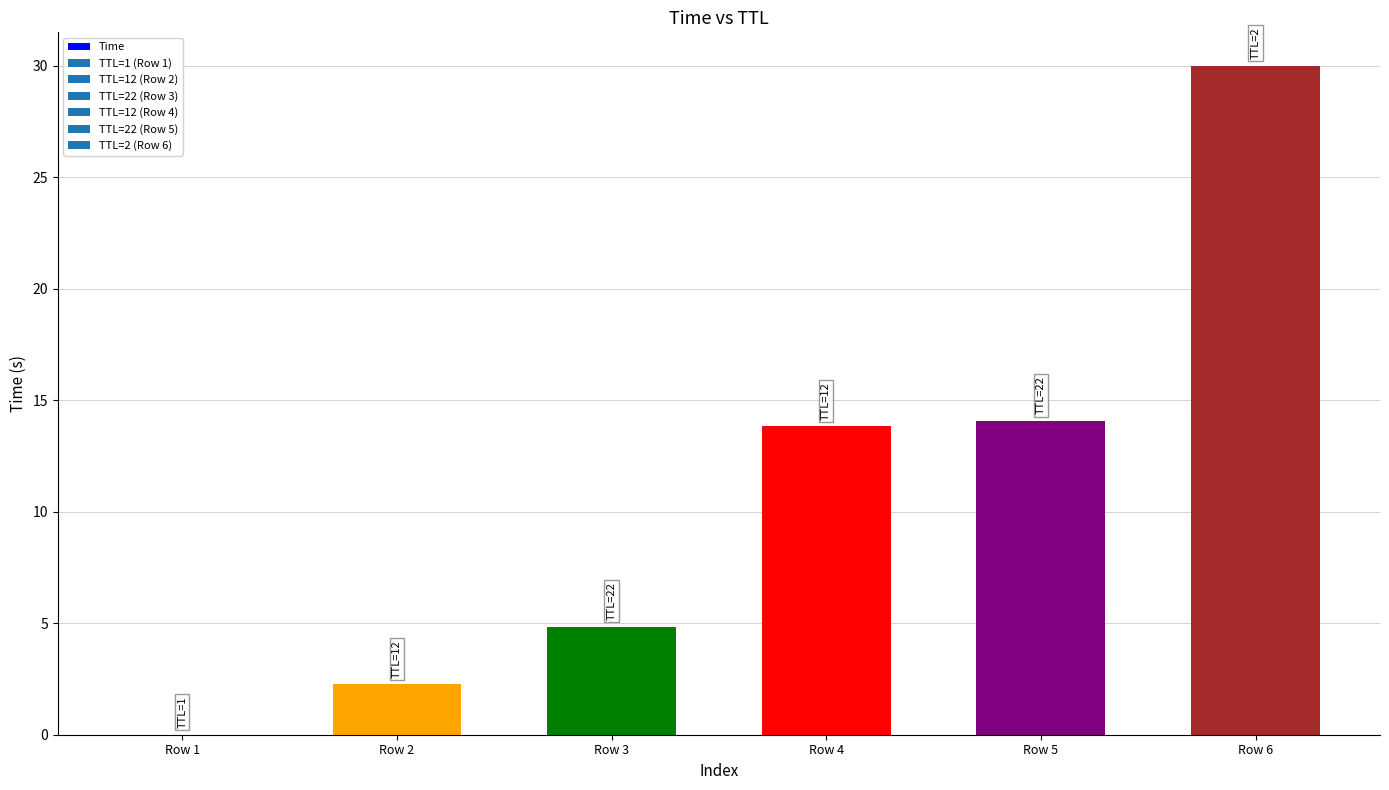

What is the maximum value shown in the chart?

30.0